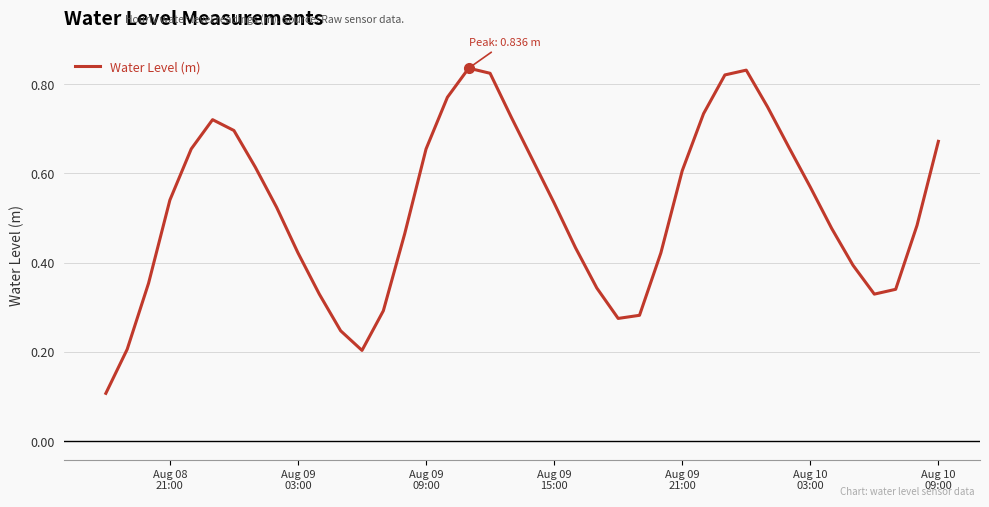

How many lines are shown in the chart?

1